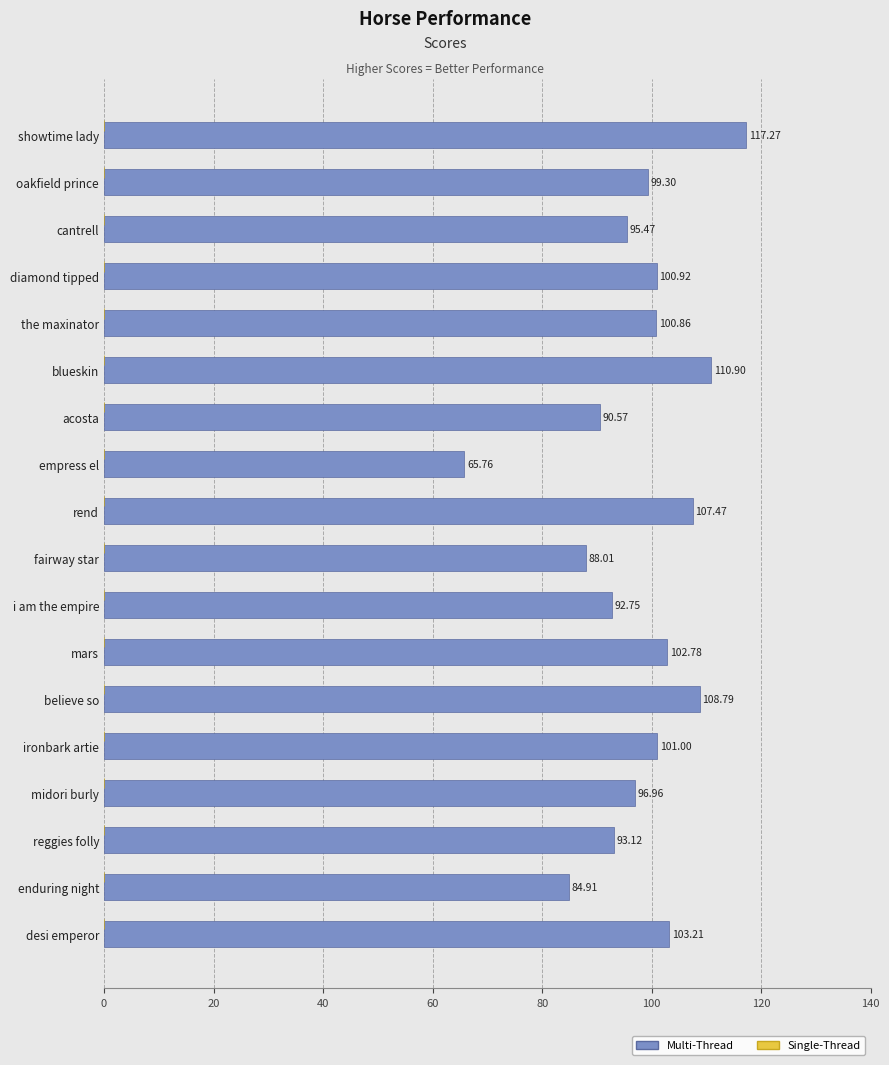

Which has a higher value, ironbark artie or the maxinator?

ironbark artie